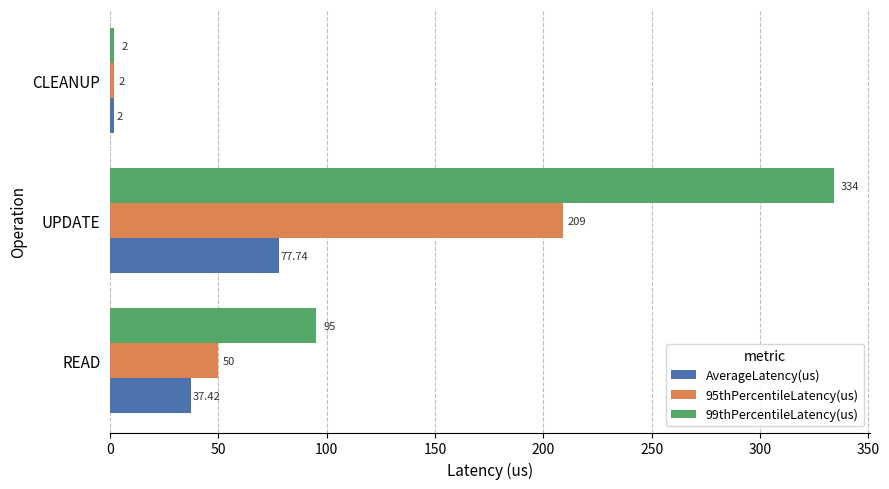

Where is 95thPercentileLatency(us) nearest to the value 105?

READ